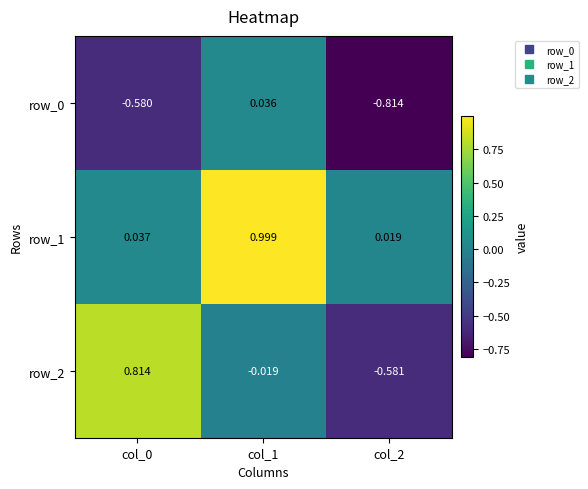

True or false: row_1 has a value of 0.0 at col_2.

False